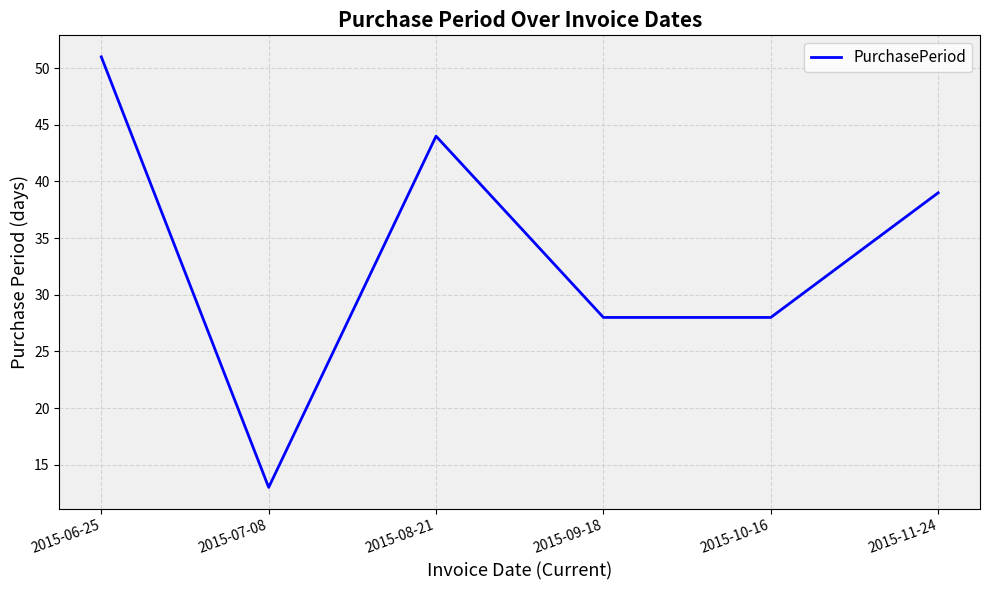

Reading left to right, list all the values displayed in this chart.

51	13	44	28	28	39